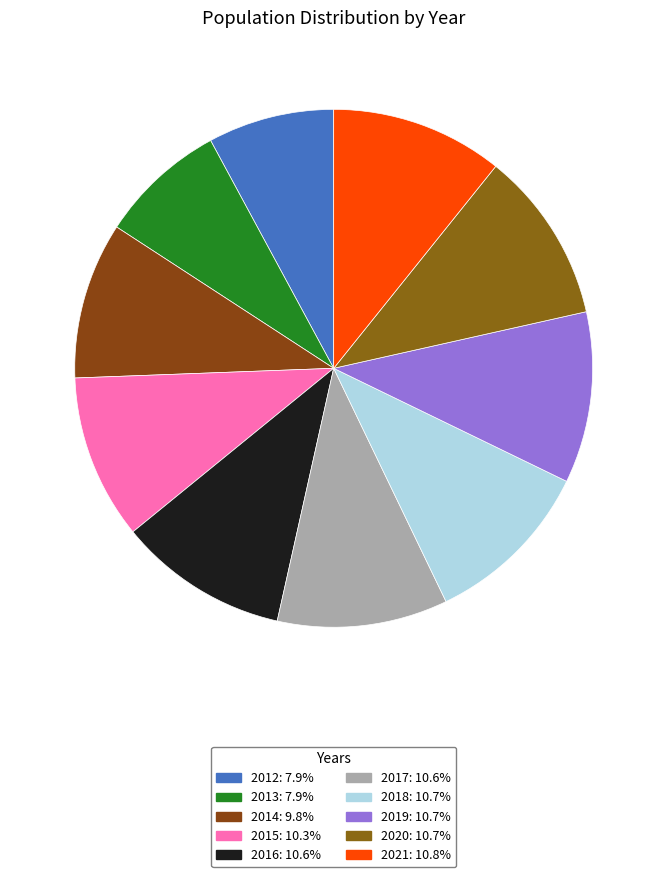

To the nearest percent, what percentage of the pie is 2013?

8%